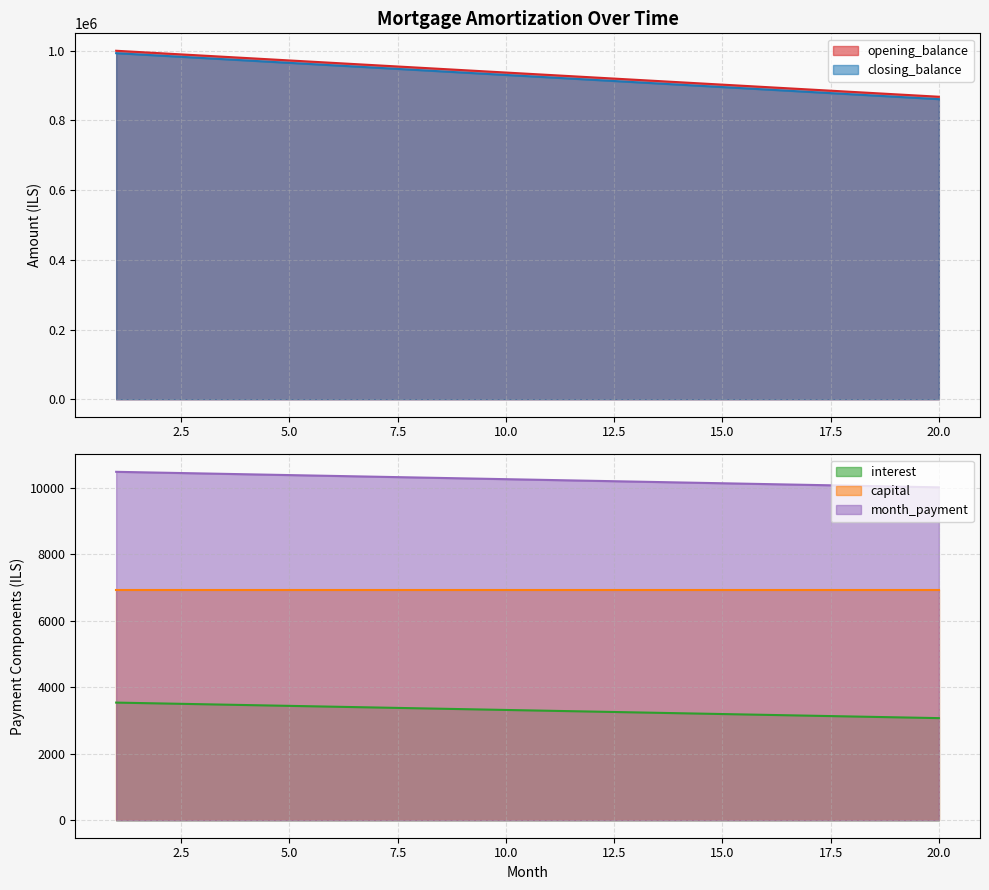

What is the difference between the maximum and minimum values in the month_payment series?

467.3